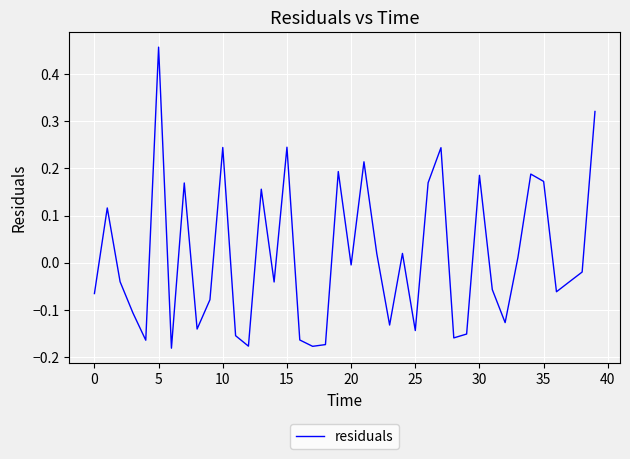

The value at 30 is 0.3. True or false?

False